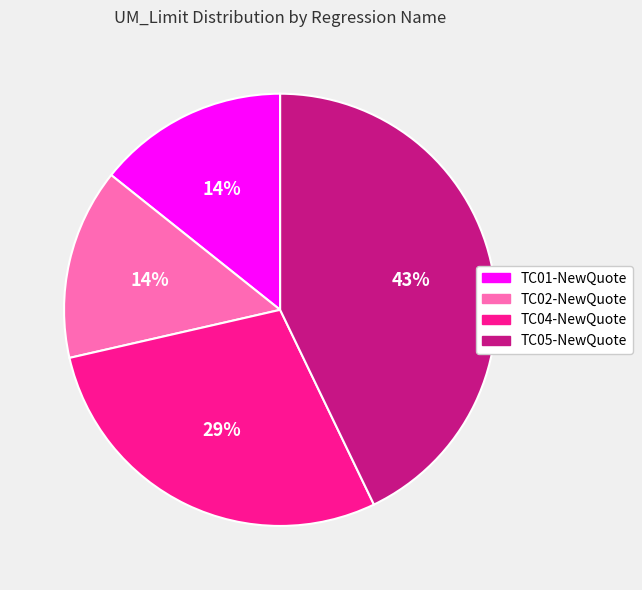

Which has a higher value, TC04-NewQuote or TC05-NewQuote?

TC05-NewQuote